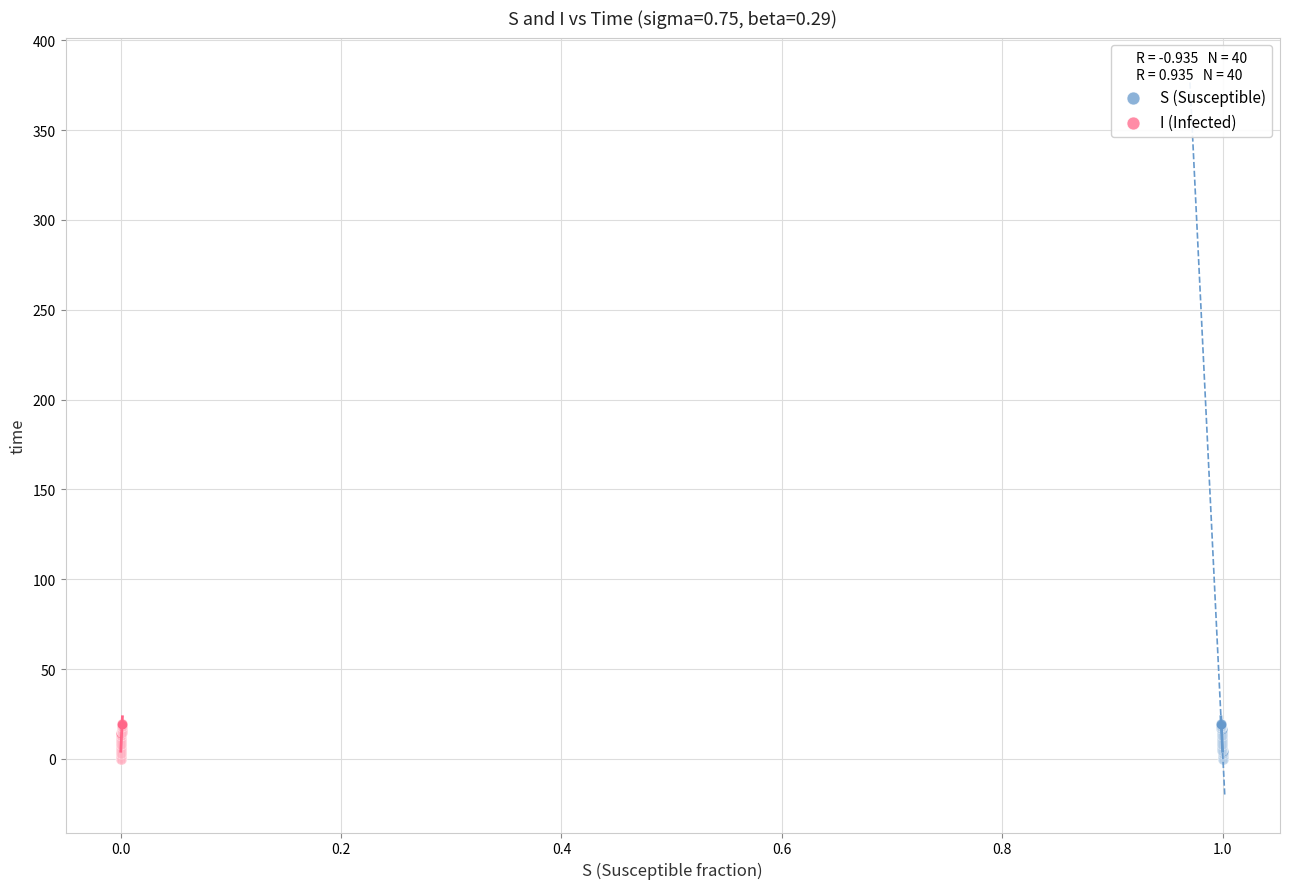

What are all the series names shown in the legend?

S (Susceptible), I (Infected)